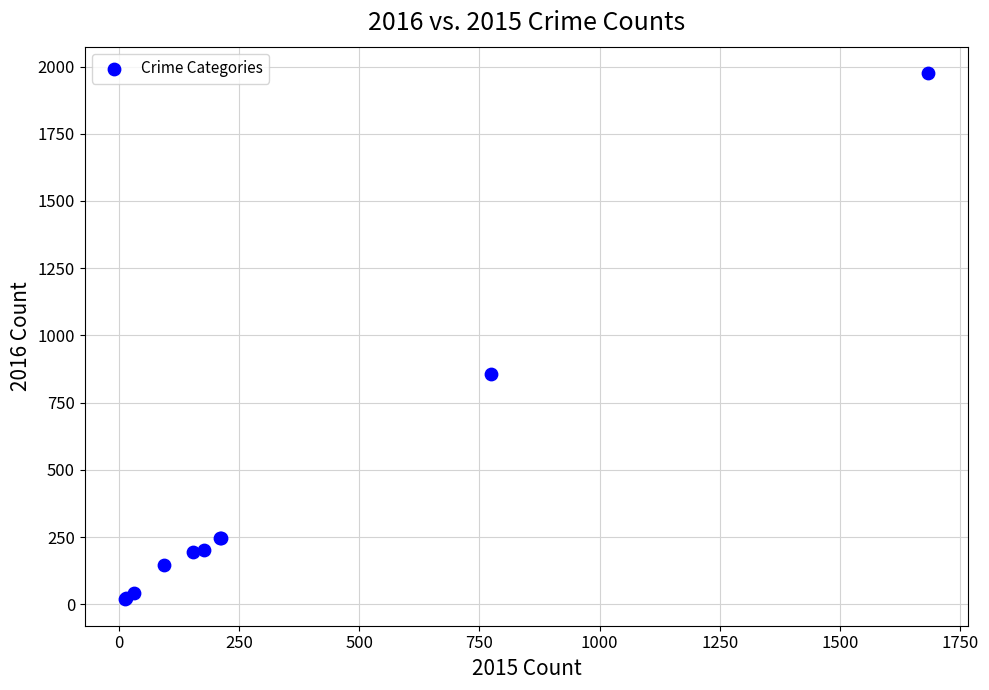

What Y value in the scatter plot is closest to 997?

858